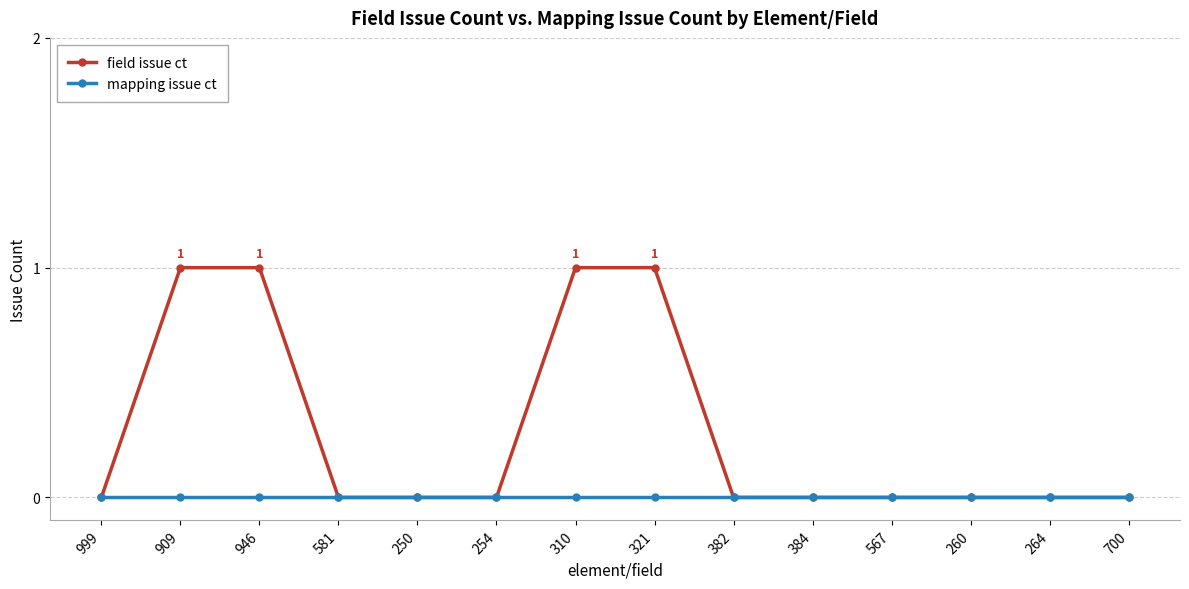

What is the label of the 7th point from the right?

321